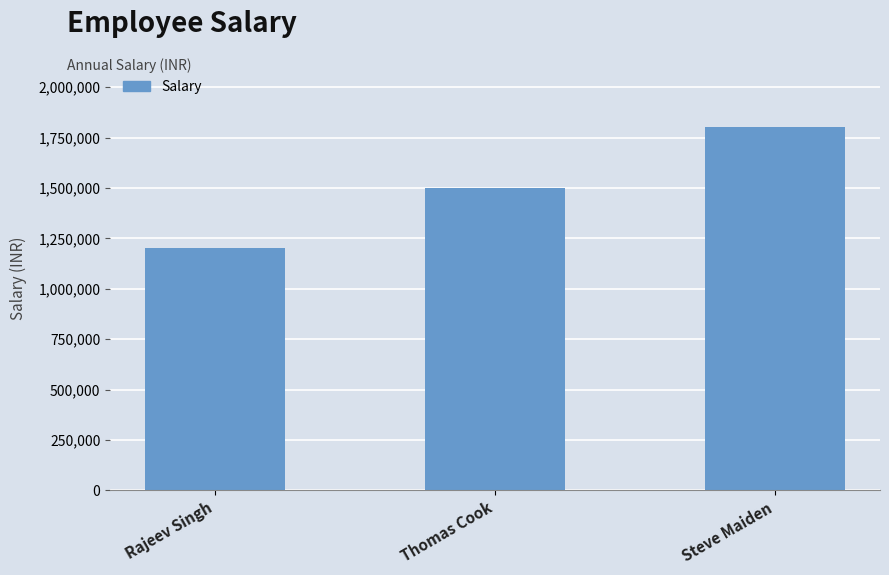

What is the difference between the maximum and minimum values?

600000